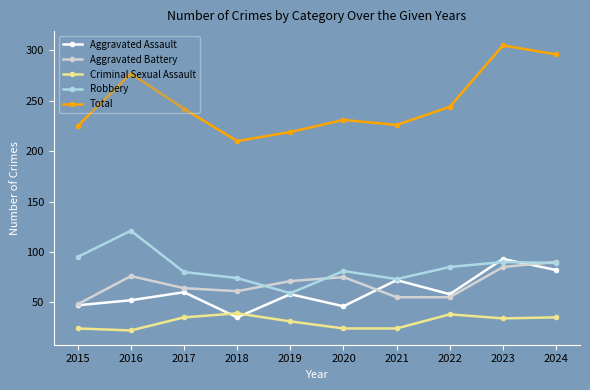

What are all the series names shown in the legend?

Aggravated Assault, Aggravated Battery, Criminal Sexual Assault, Robbery, Total